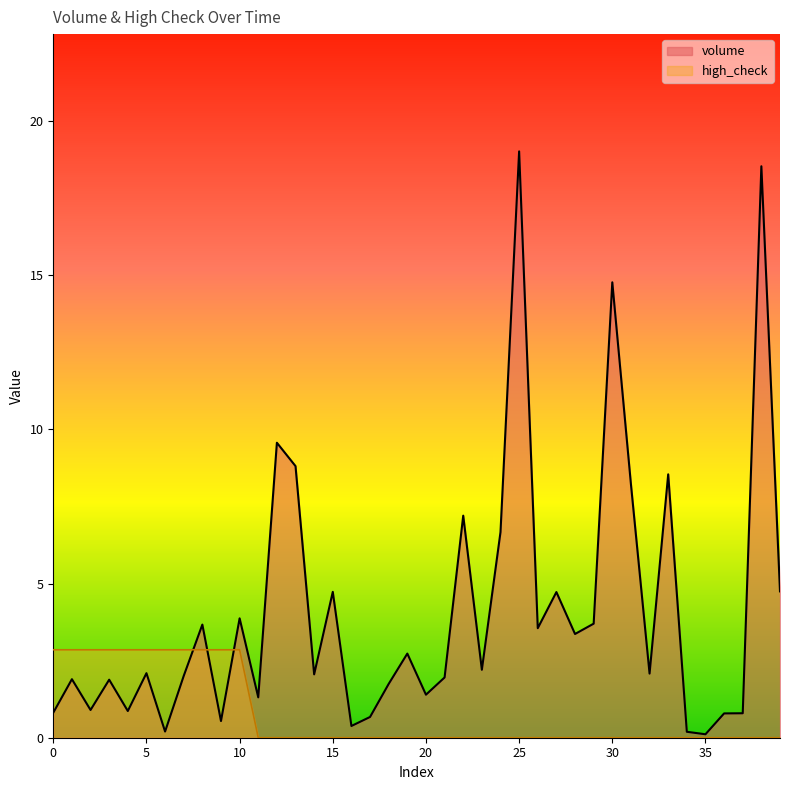

Between 6 and 20, which is larger?

20